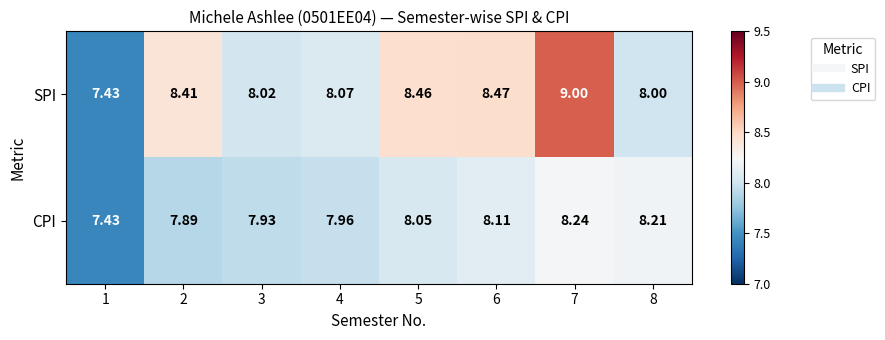

Rank the series at 6 from highest to lowest value.

SPI, CPI